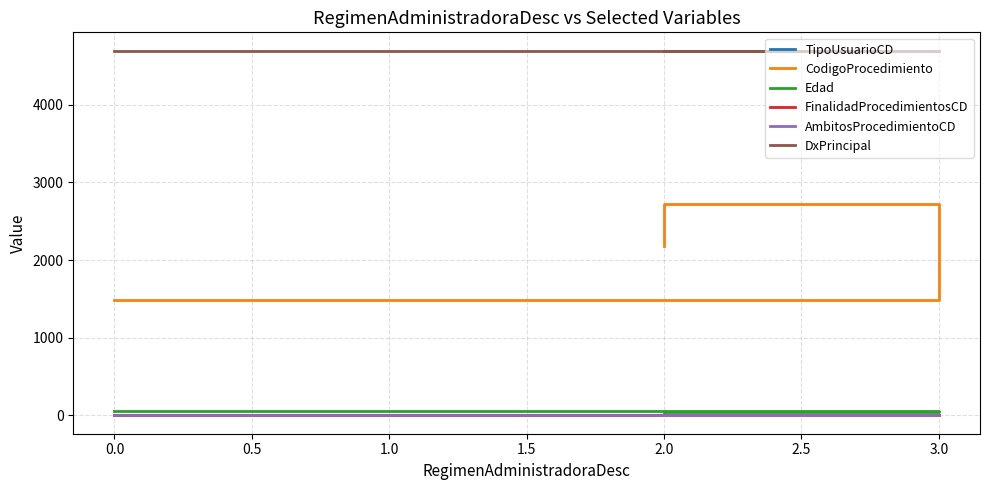

What is the difference between the highest and lowest values at 3.0?

4697